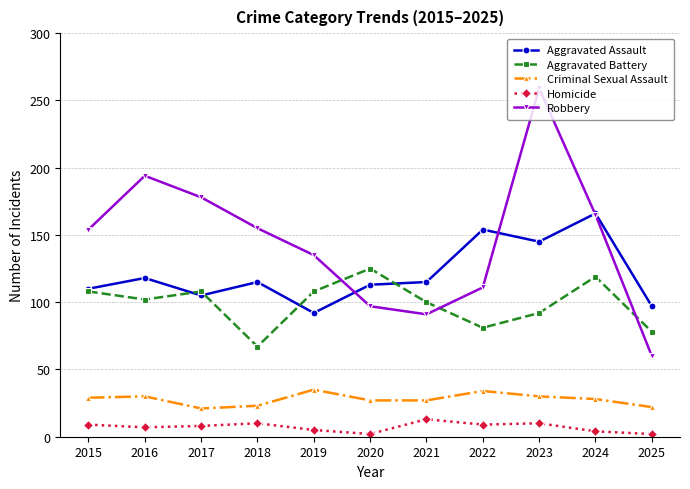

Count the number of data series in this chart.

5